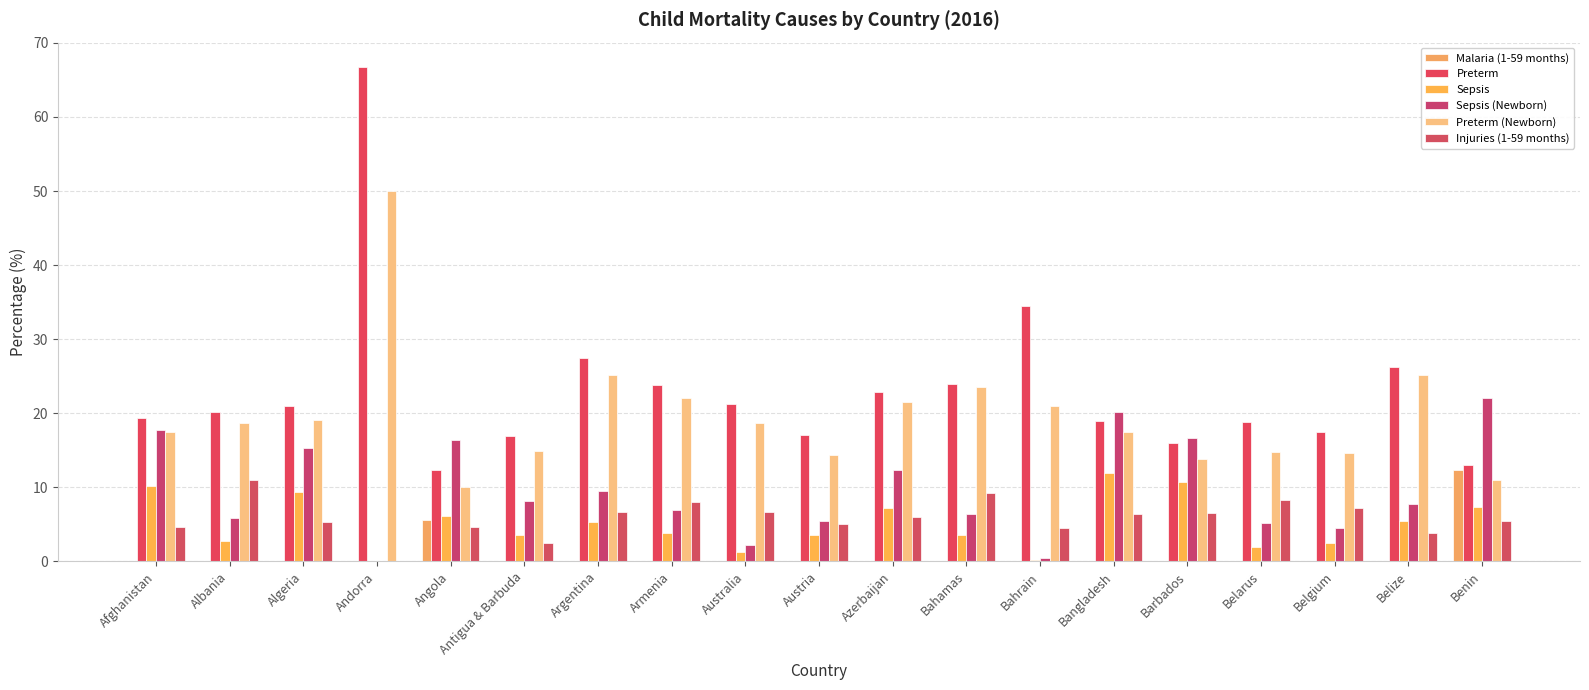

Is it true that Malaria (1-59 months) equals 0.0 at Belarus?

True